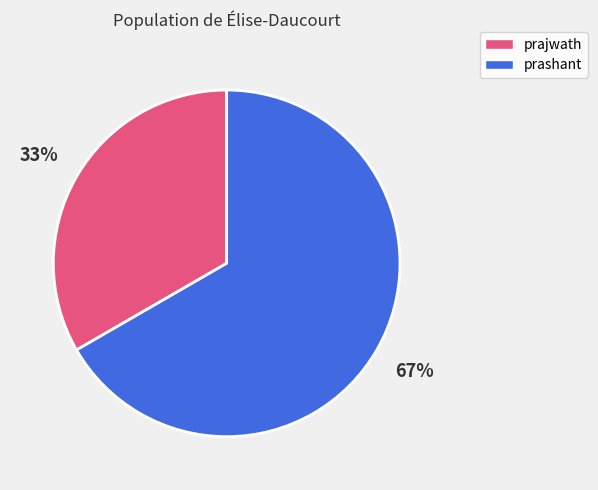

Which slice is the smallest?

prajwath